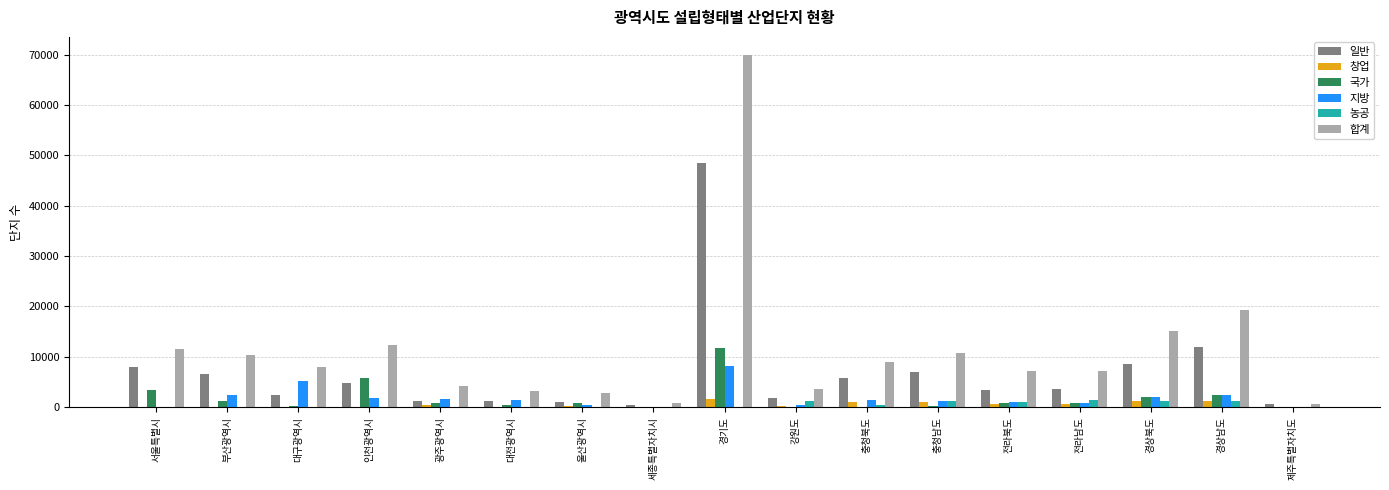

The value of 합계 at 경상남도 is 19359. True or false?

True